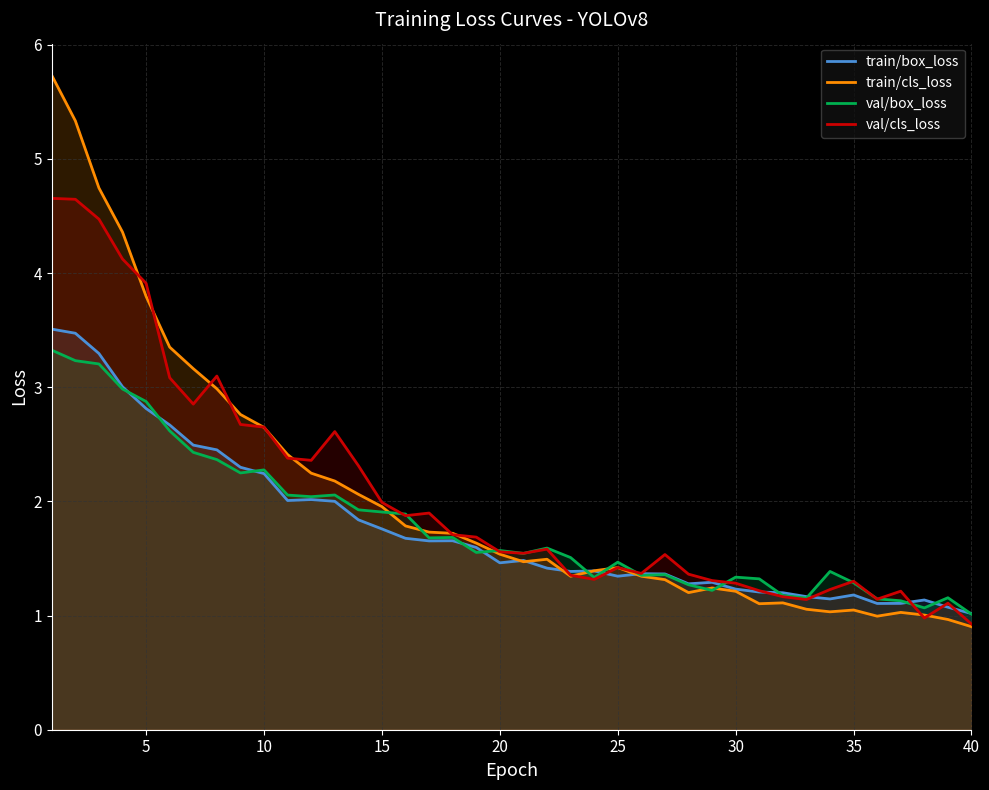

Read the train/cls_loss value at 10.

2.6